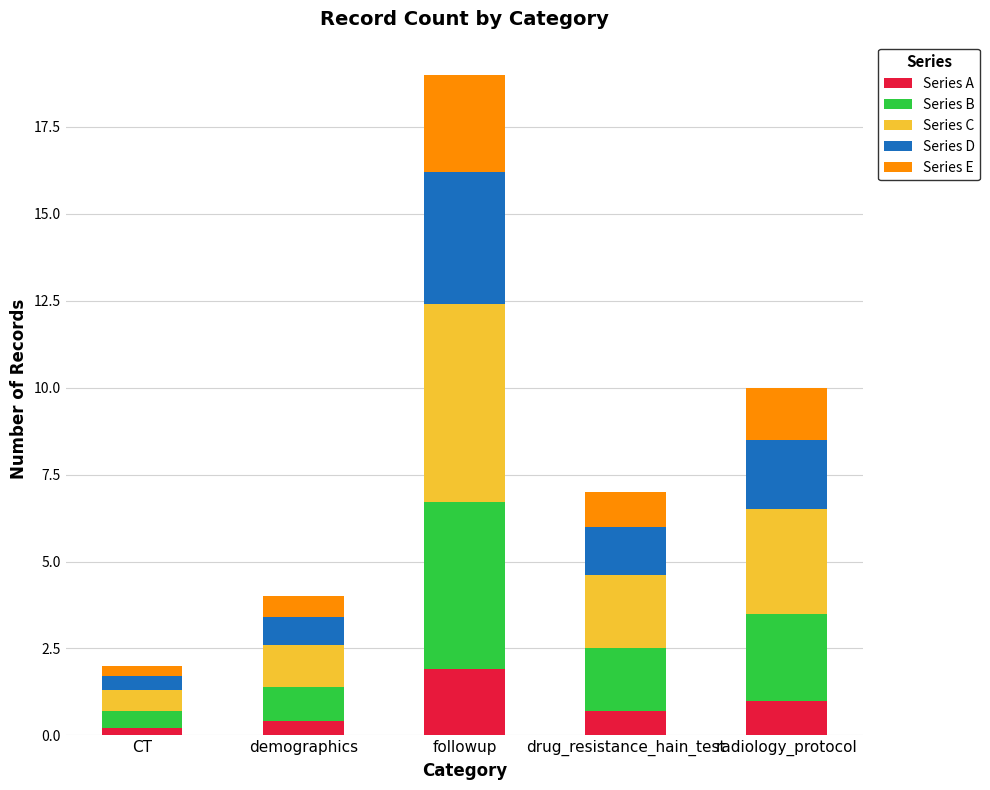

What is the average value of the Series A series?

0.8